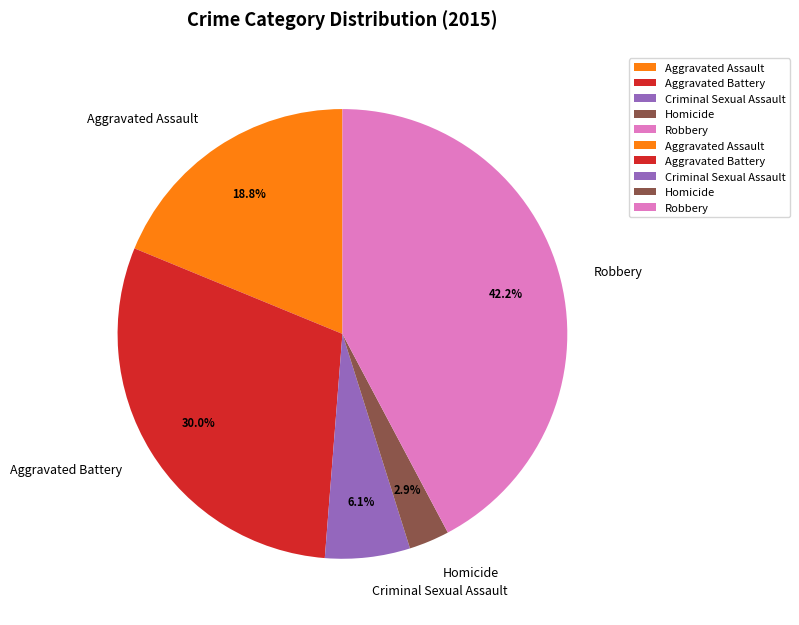

Does any single category account for the majority?

No